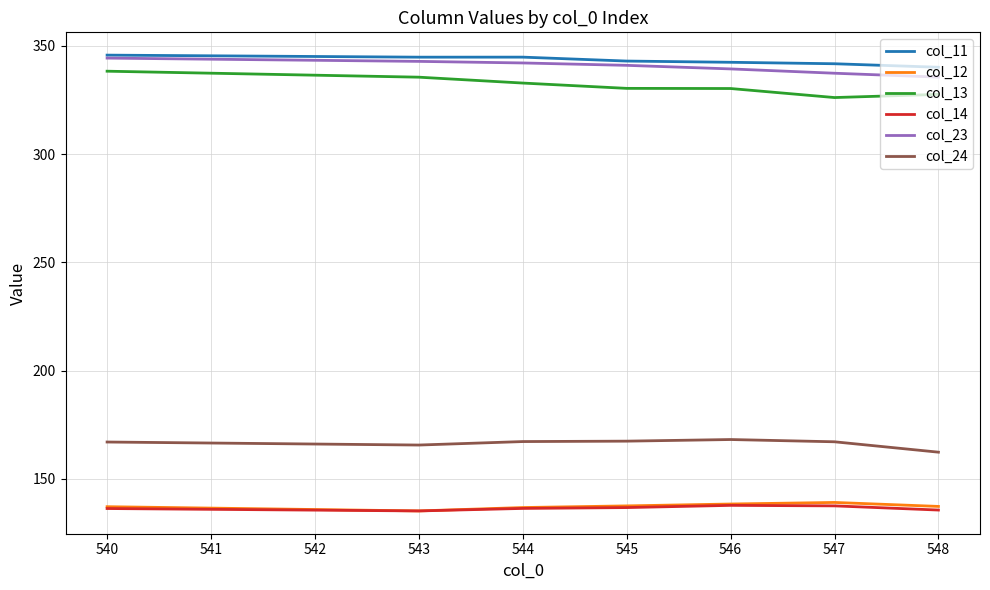

What is the lowest value of the col_14 series?

135.2